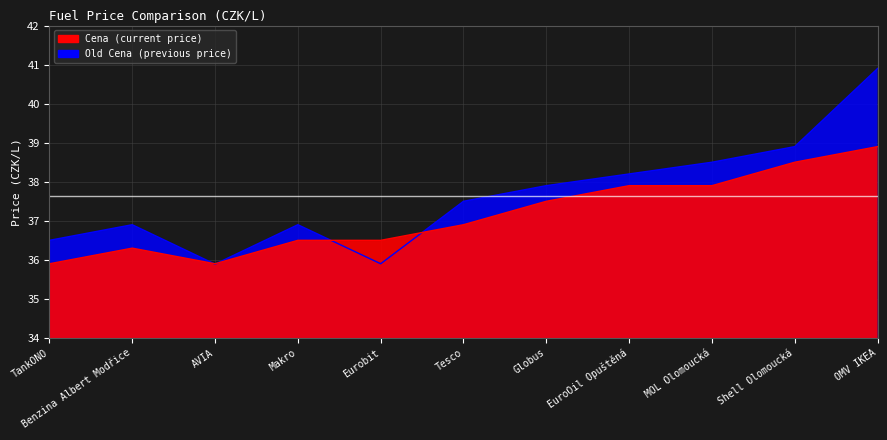

At which category does Old Cena reach its first local valley?

AVIA